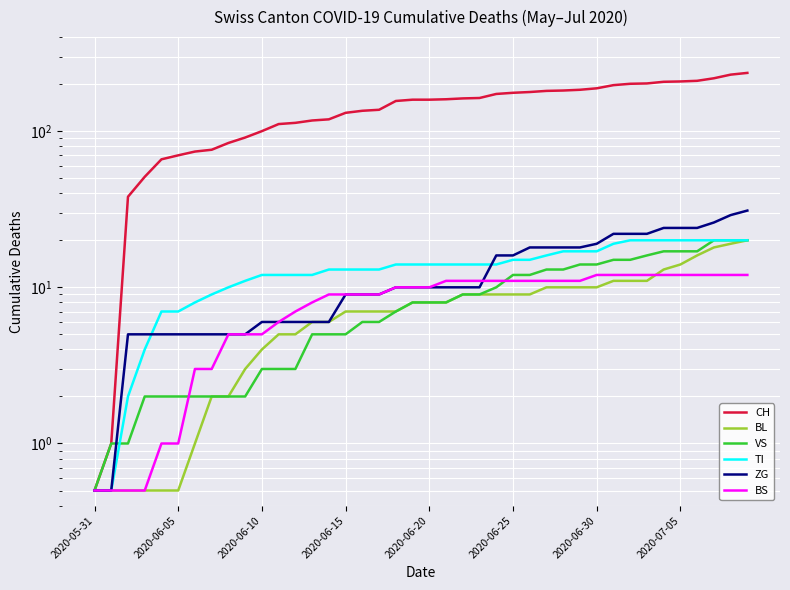

True or false: CH and BS cross at least once.

False